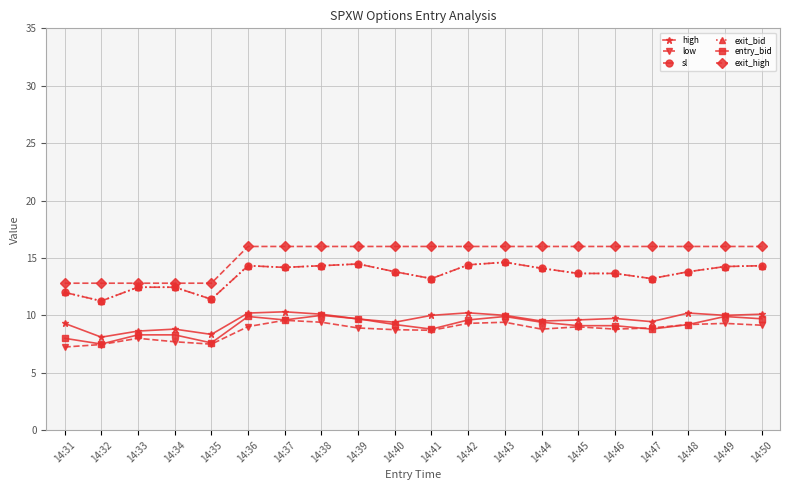

Is this an area chart (filled region under the line)?

No